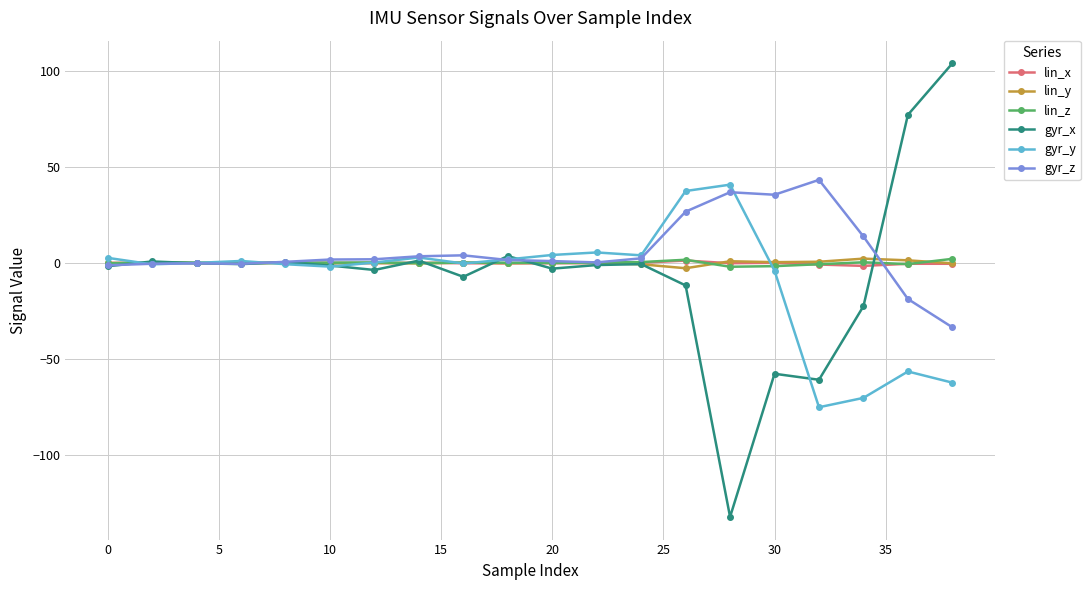

Which series has the largest range (max minus min)?

gyr_x